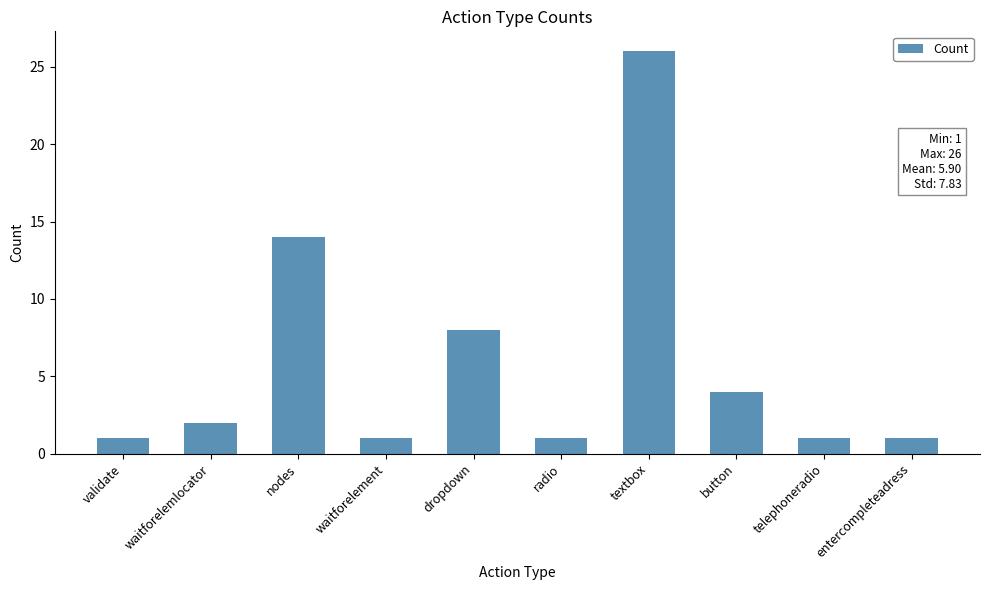

How many bars are there in total?

10